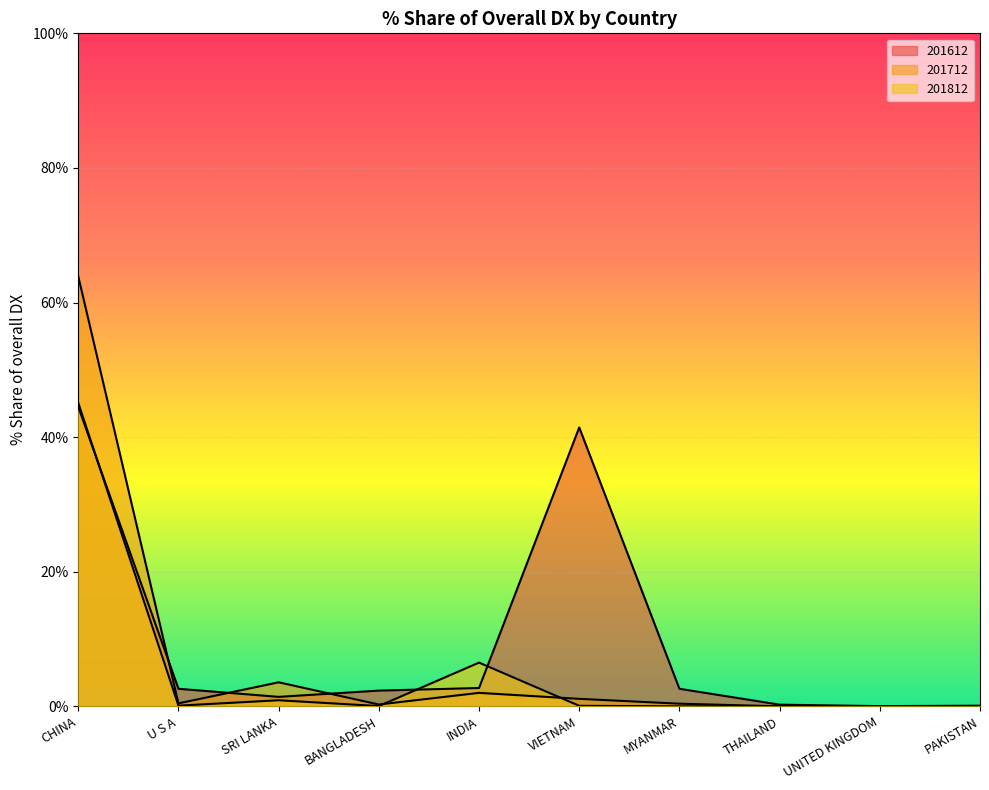

Reading right to left, list all the values displayed in this chart.

201612: PAKISTAN=0.1	UNITED KINGDOM=0.0	THAILAND=0.2	MYANMAR=2.6	VIETNAM=41.4	INDIA=2.7	BANGLADESH=2.3	SRI LANKA=1.4	U S A=2.6	CHINA=44.5
201712: PAKISTAN=0.0	UNITED KINGDOM=0.0	THAILAND=0.0	MYANMAR=0.4	VIETNAM=1.1	INDIA=2.0	BANGLADESH=0.3	SRI LANKA=3.6	U S A=0.4	CHINA=63.9
201812: PAKISTAN=0.0	UNITED KINGDOM=0.0	THAILAND=0.0	MYANMAR=0.0	VIETNAM=0.1	INDIA=6.5	BANGLADESH=0.0	SRI LANKA=0.9	U S A=0.1	CHINA=45.1